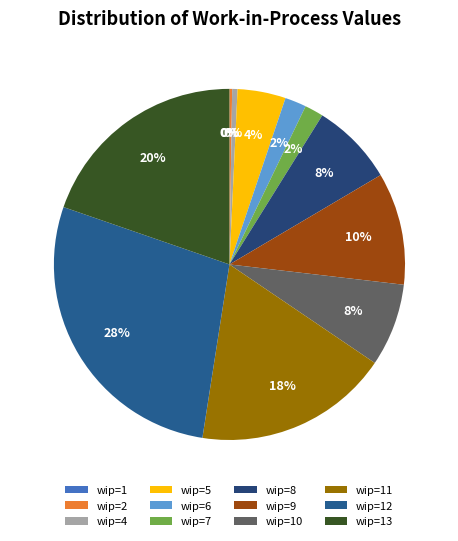

What is the total percentage of 1 and 8(2)?

13.8%